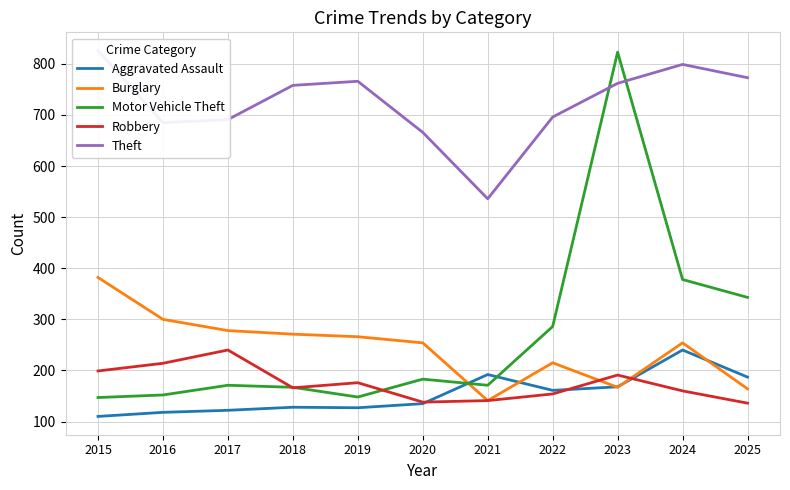

At which label does Motor Vehicle Theft first exceed 171?

2020